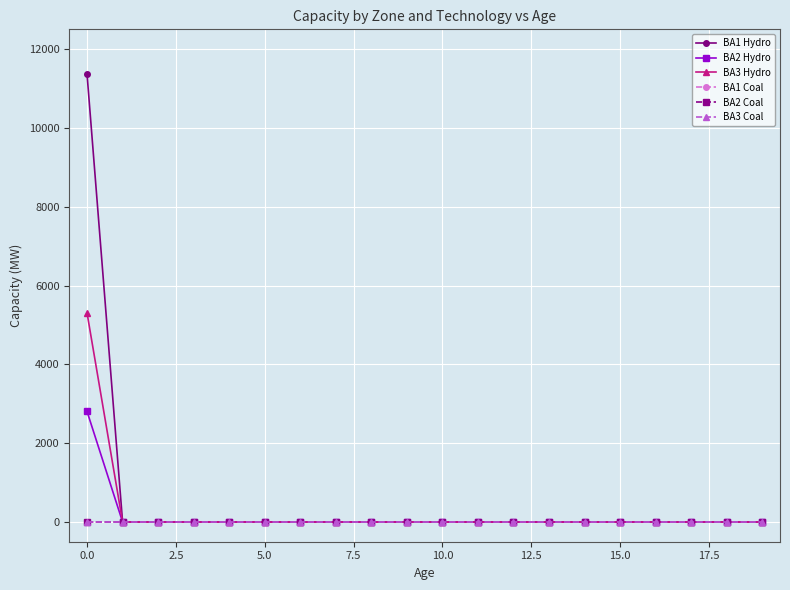

True or false: BA1 Hydro and BA2 Coal cross at least once.

False